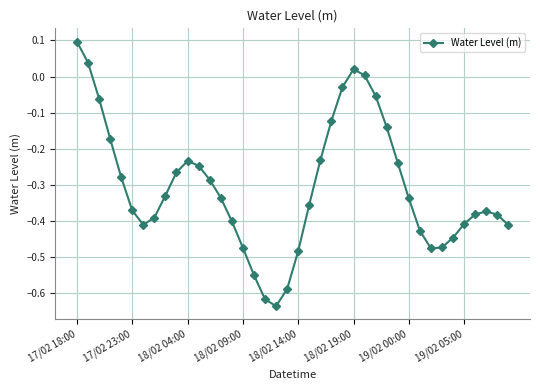

What is the difference between the second highest and minimum values?

0.7